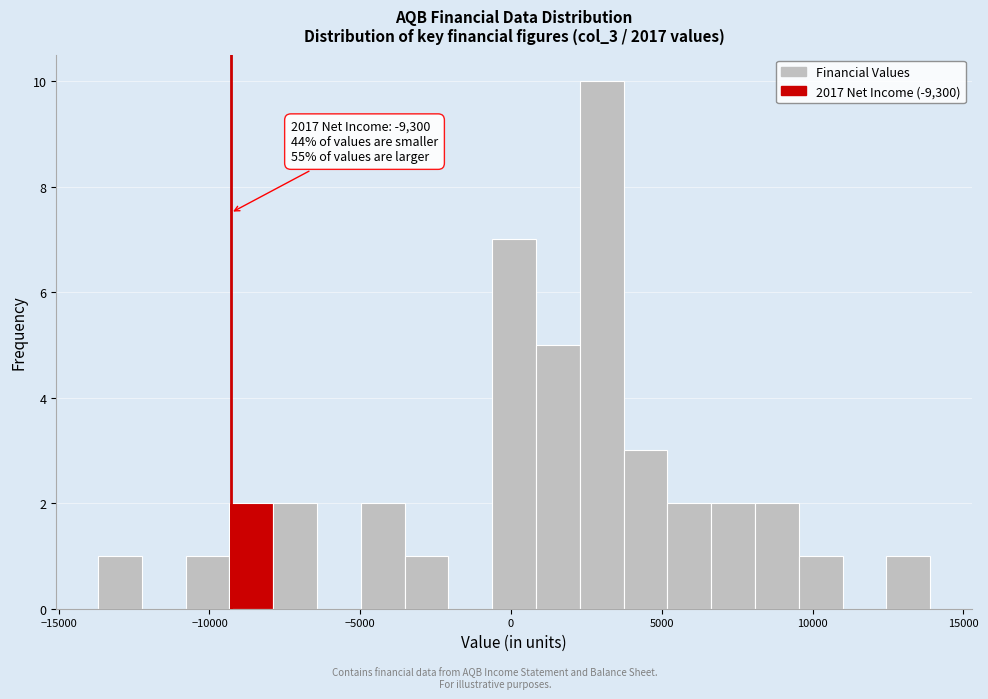

Read against the x-axis, roughly where is the centre of the tallest bar?

3000